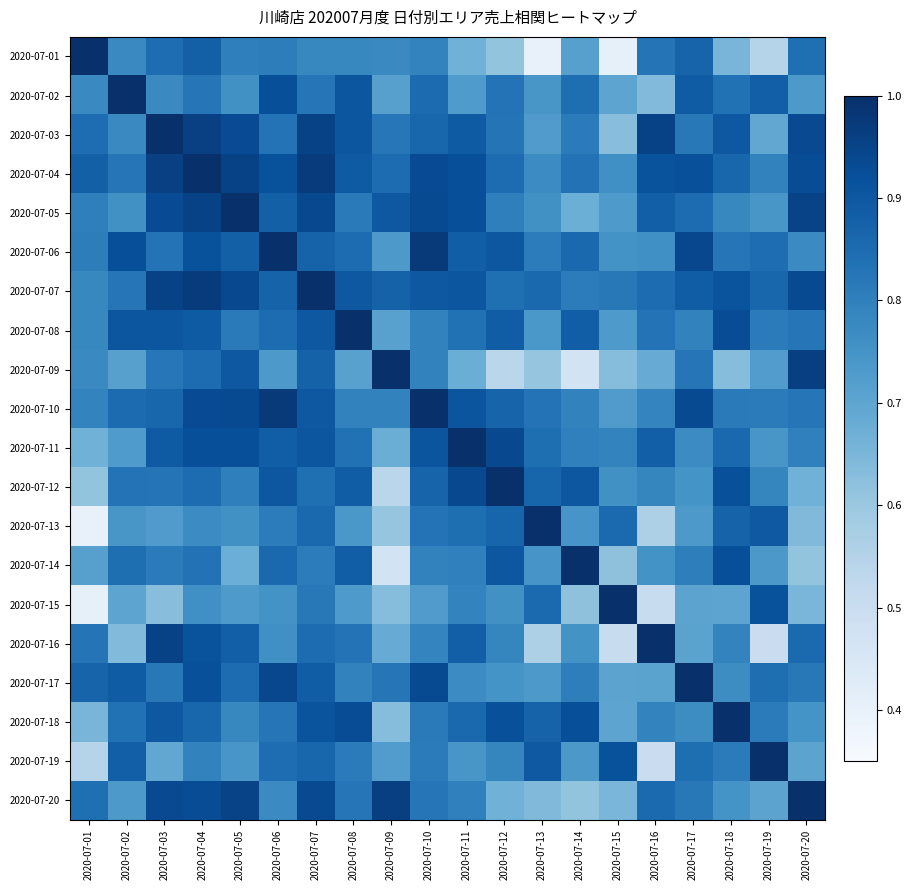

At which category does the chart reach its peak across all series?

2020-07-12